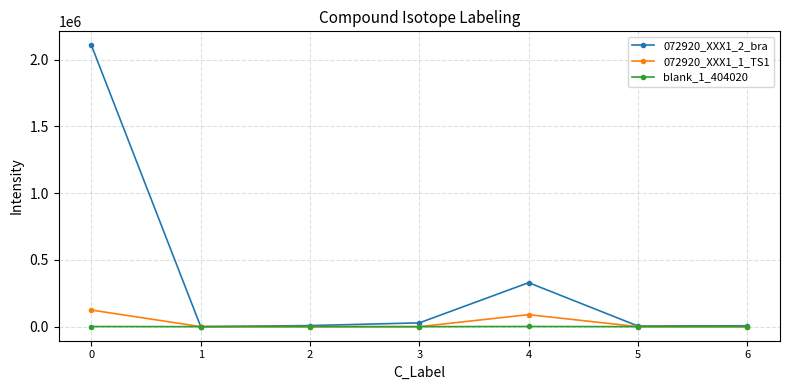

Which series has the largest range (max minus min)?

072920_XXX1_2_bra